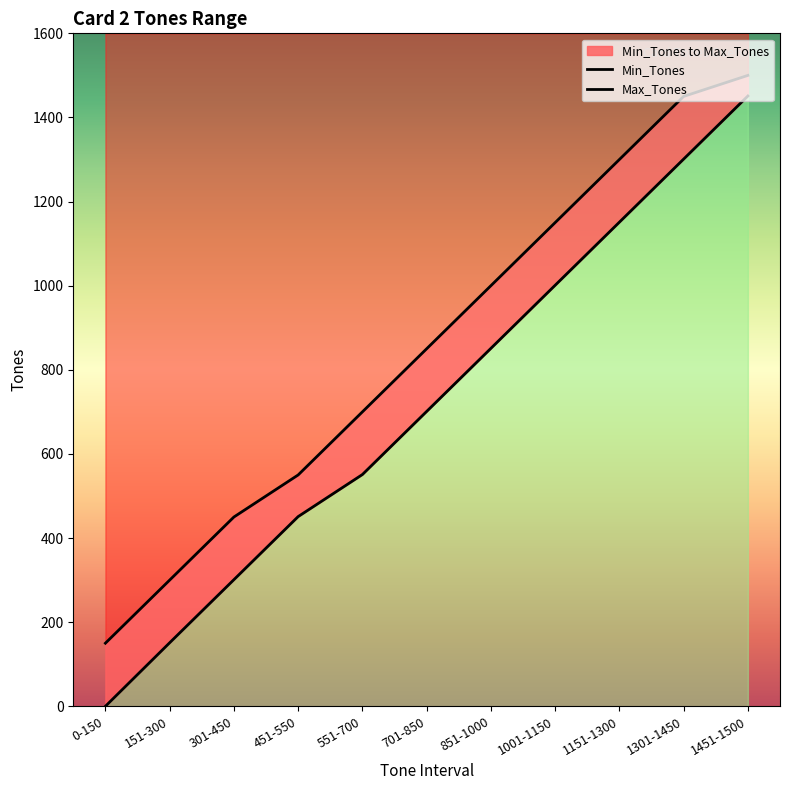

Is it true that Max_Tones equals 1500 at 1451-1500?

True